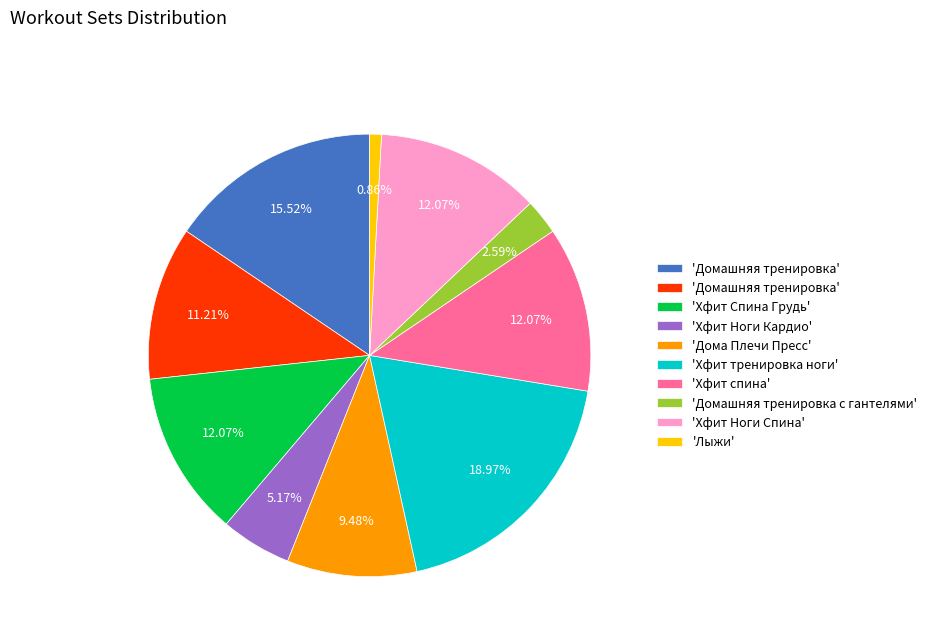

Does any single category account for the majority?

No